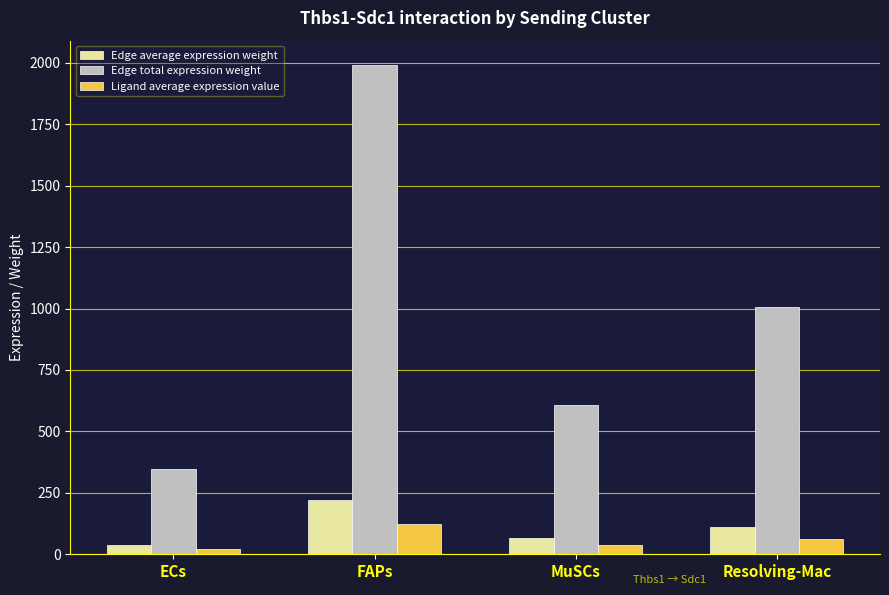

How many bars are there in total?

12